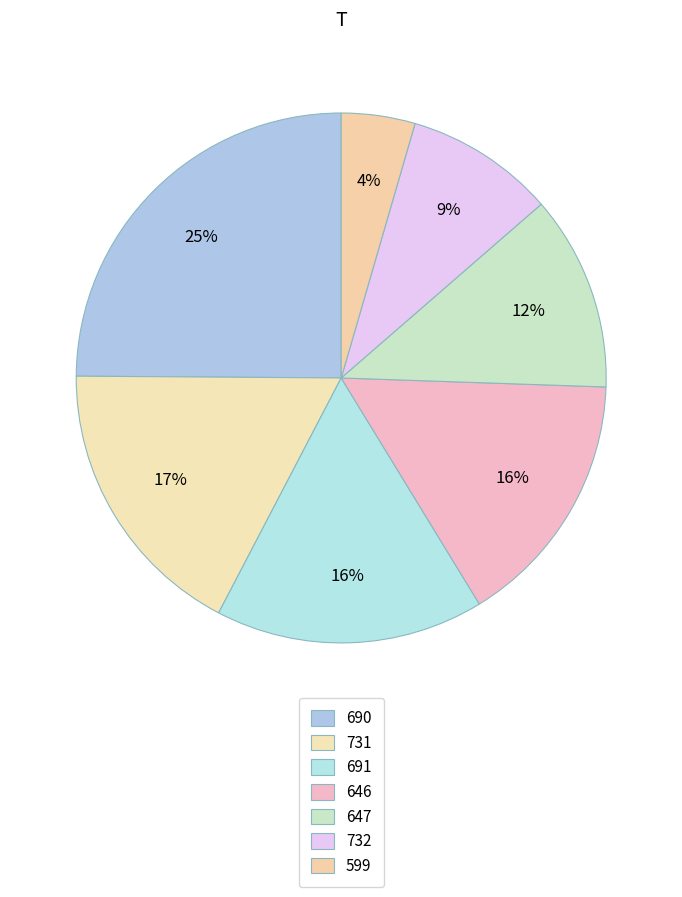

Is there any slice that represents more than half of the pie?

No